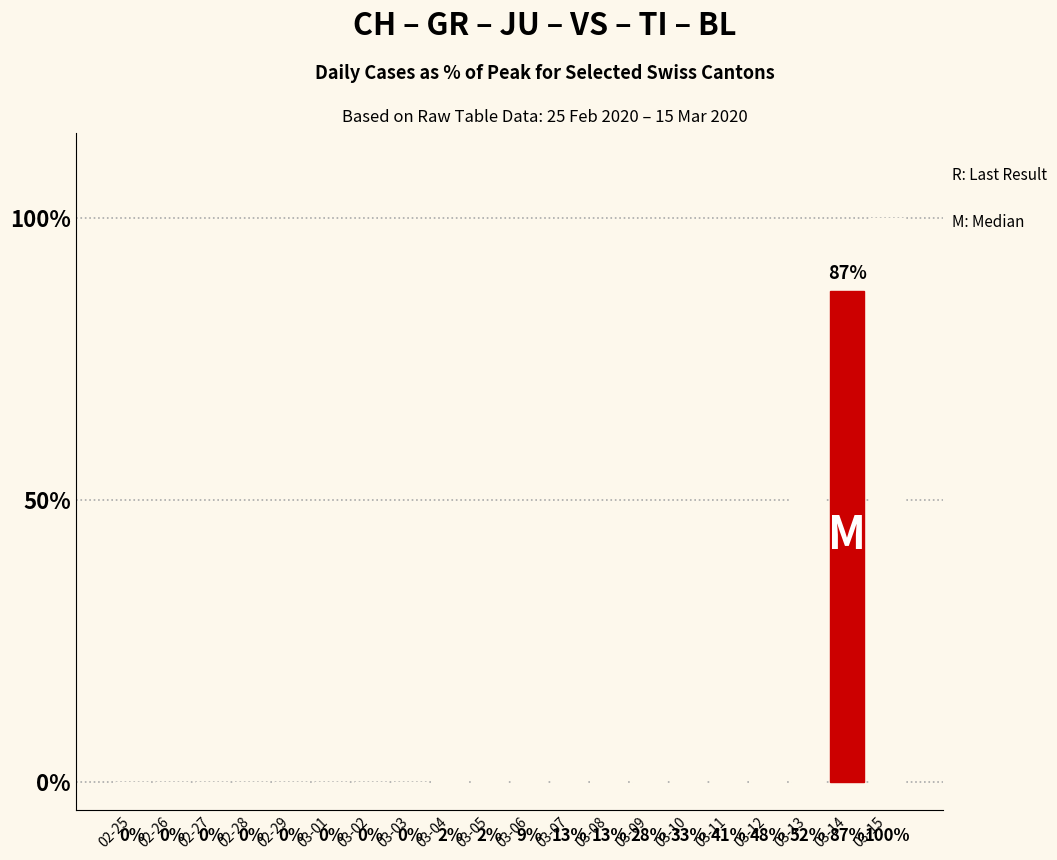

Are the bars grouped side by side (vs. stacked)?

No